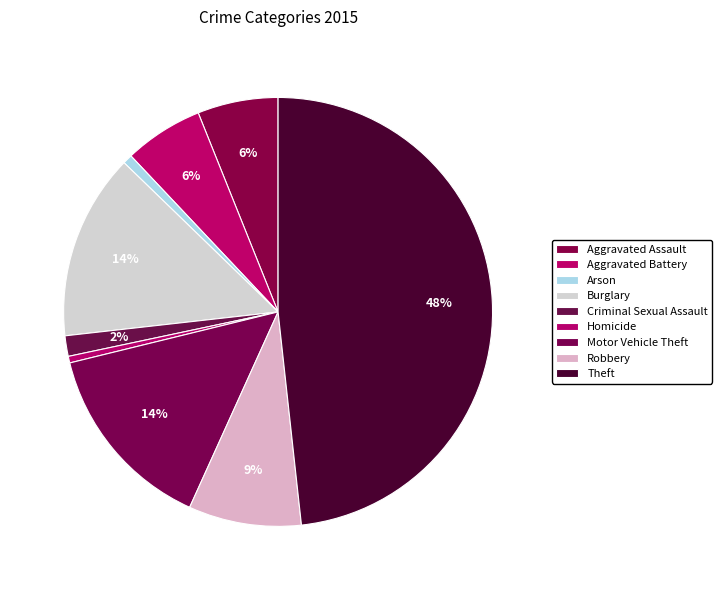

To the nearest percent, what is the combined percentage of Criminal Sexual Assault and Motor Vehicle Theft?

16%